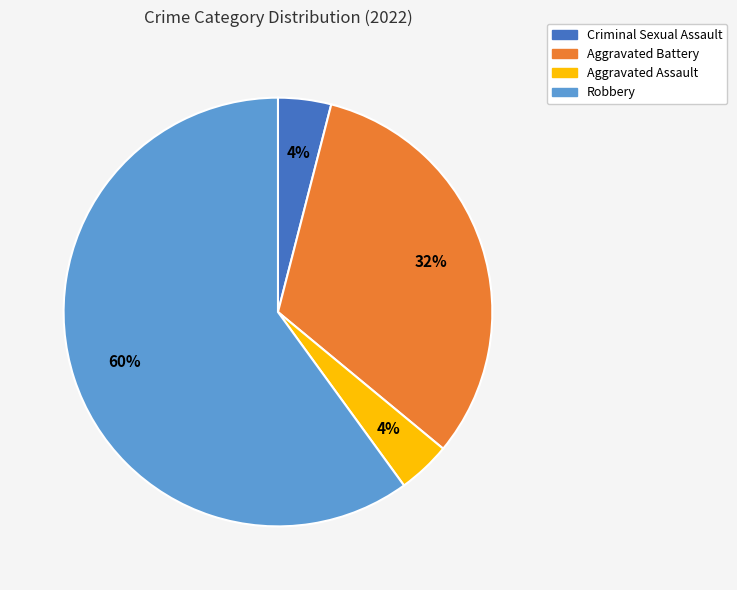

Combined, do Criminal Sexual Assault and Robbery account for over 50%?

Yes